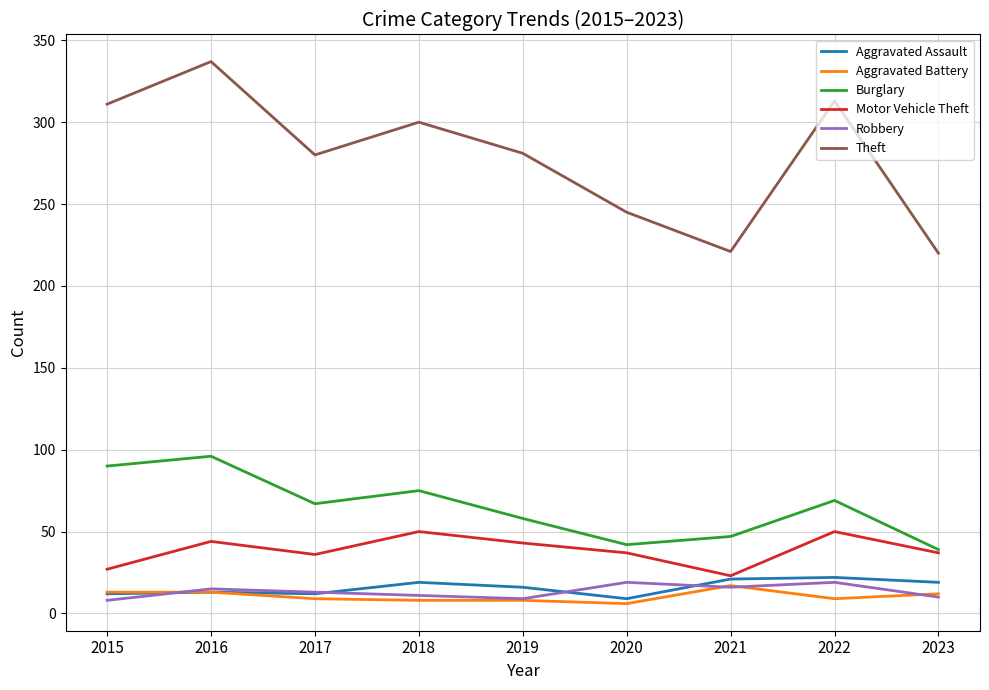

True or false: Aggravated Battery and Burglary intersect in this chart.

False